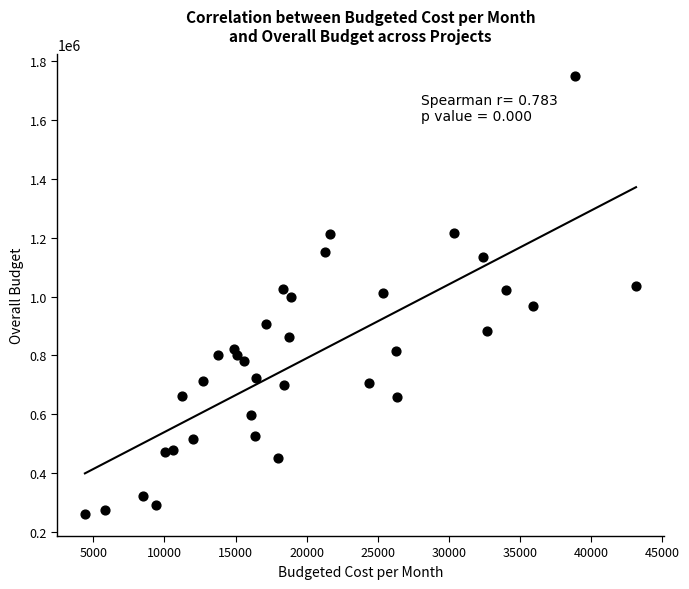

What is the range of Y values (max minus min)?

1487883